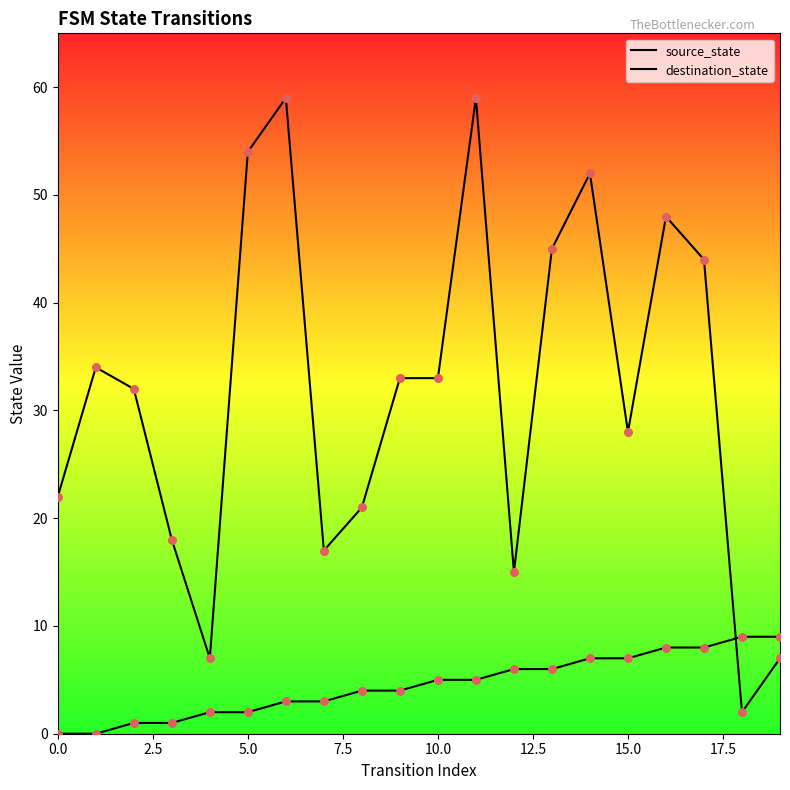

How many lines are shown in the chart?

2